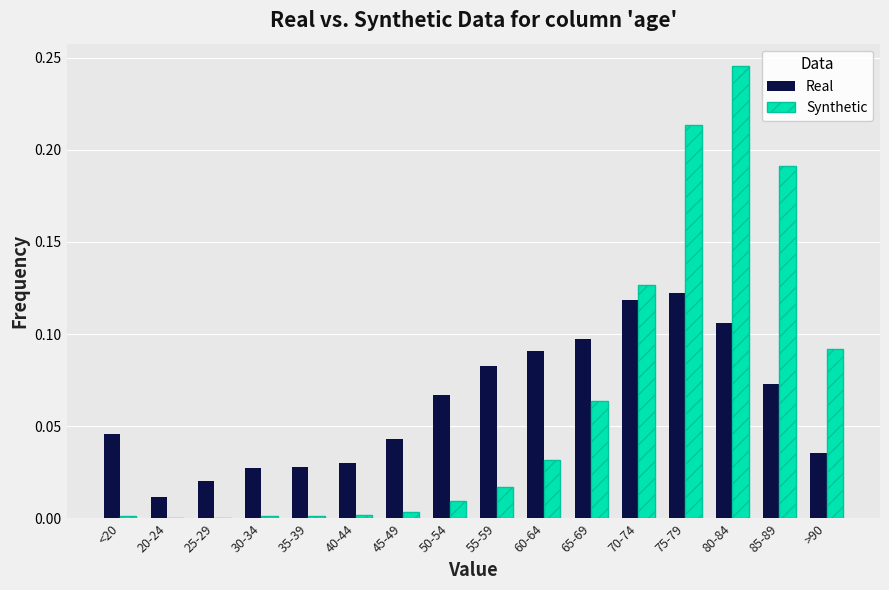

Between 40-44 and 65-69, which series saw the biggest shift?

Real